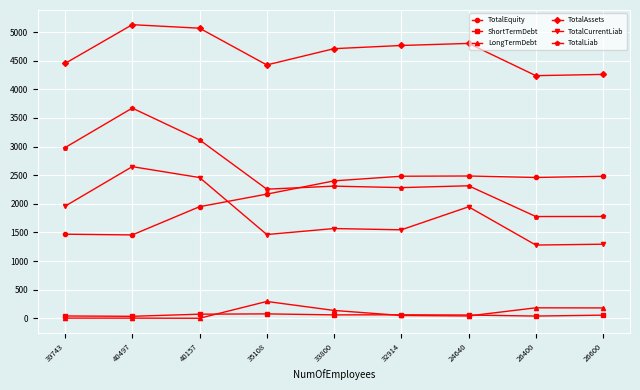

What is the lowest value of the LongTermDebt series?

1.3